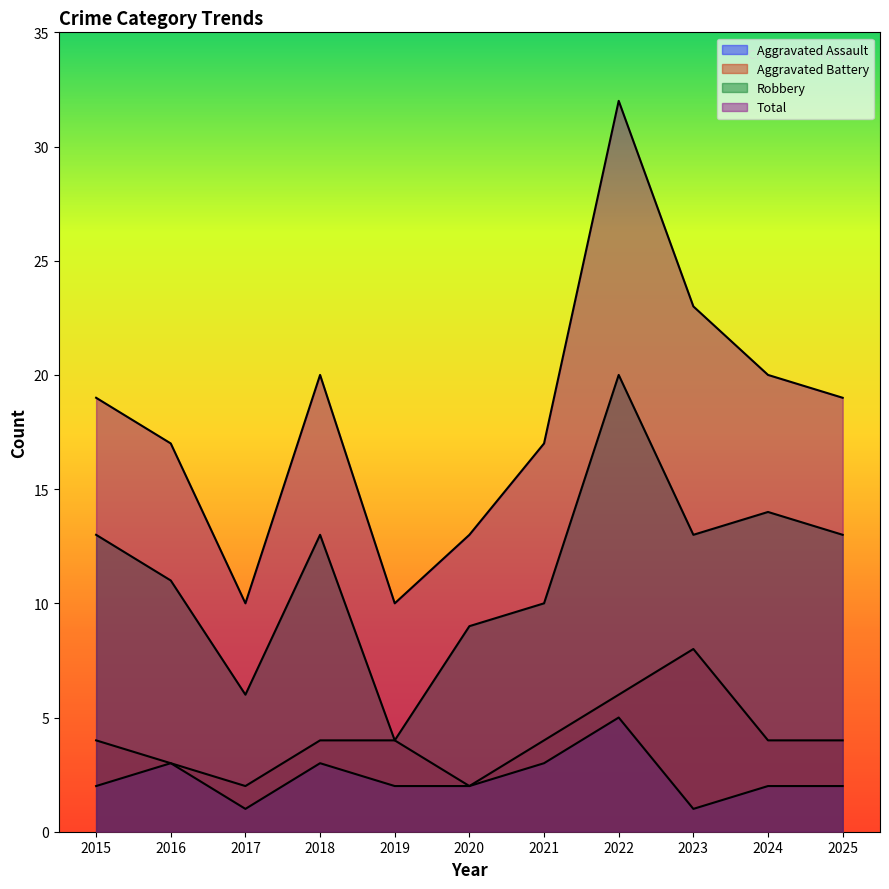

Where is Robbery nearest to the value 12?

2015